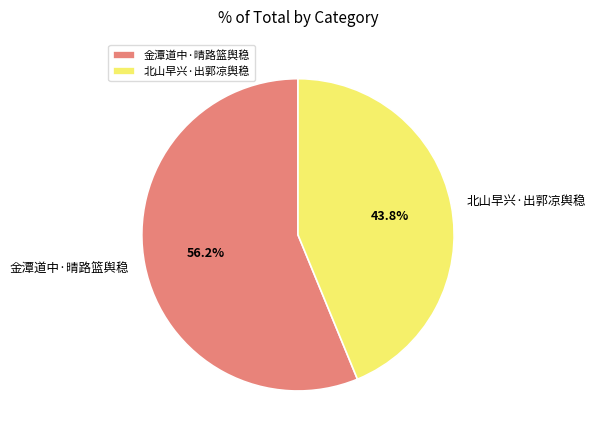

What is the largest slice in the pie chart?

金潭道中·晴路篮舆稳